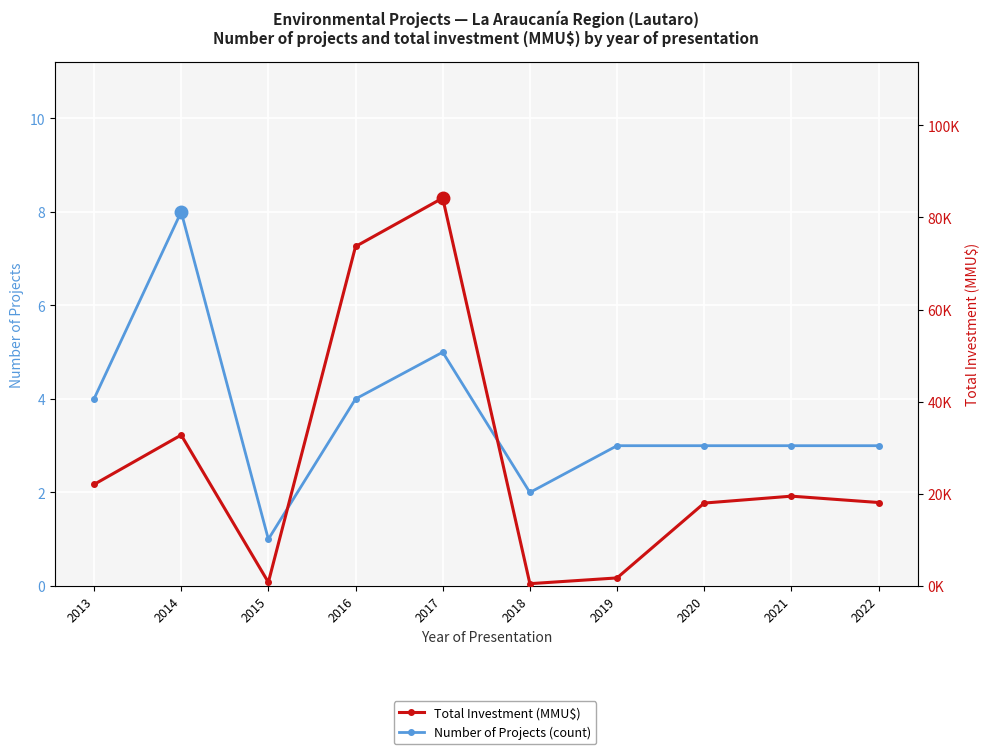

At which label does Number of Projects (count) first exceed 3?

2013